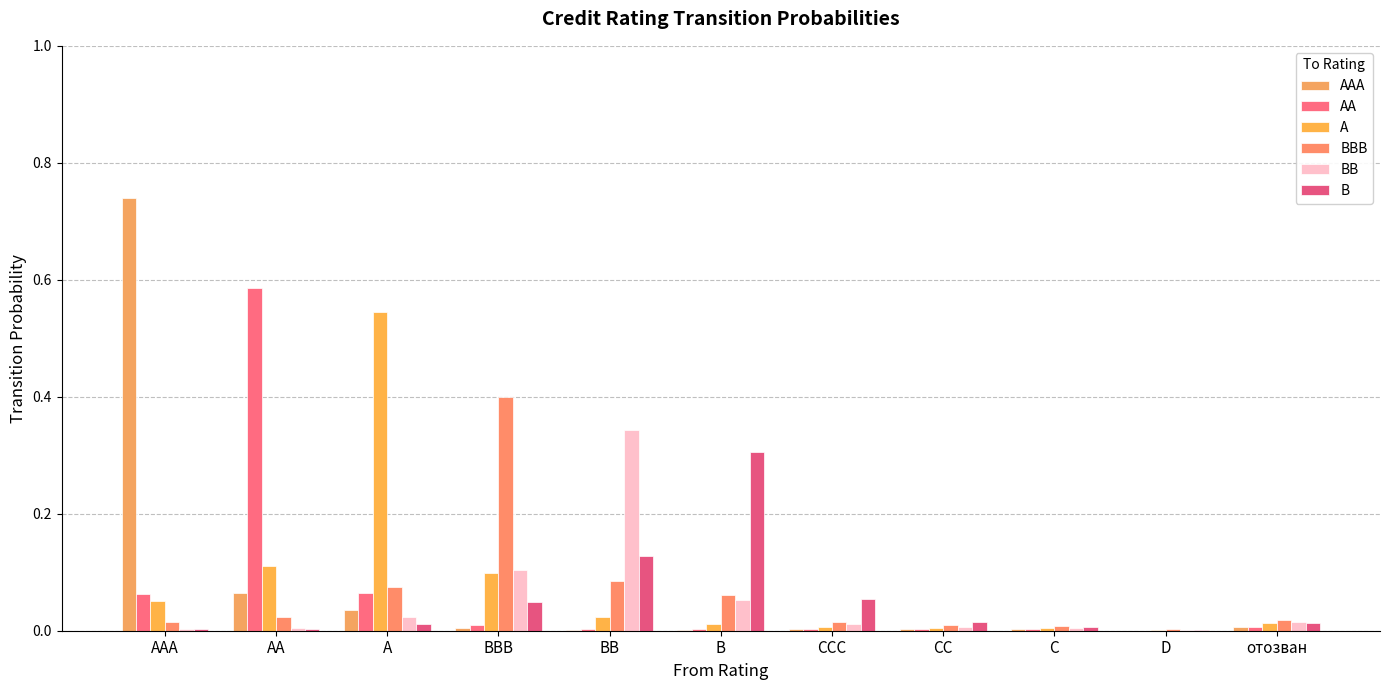

At which category is the sum across all series the highest?

AAA